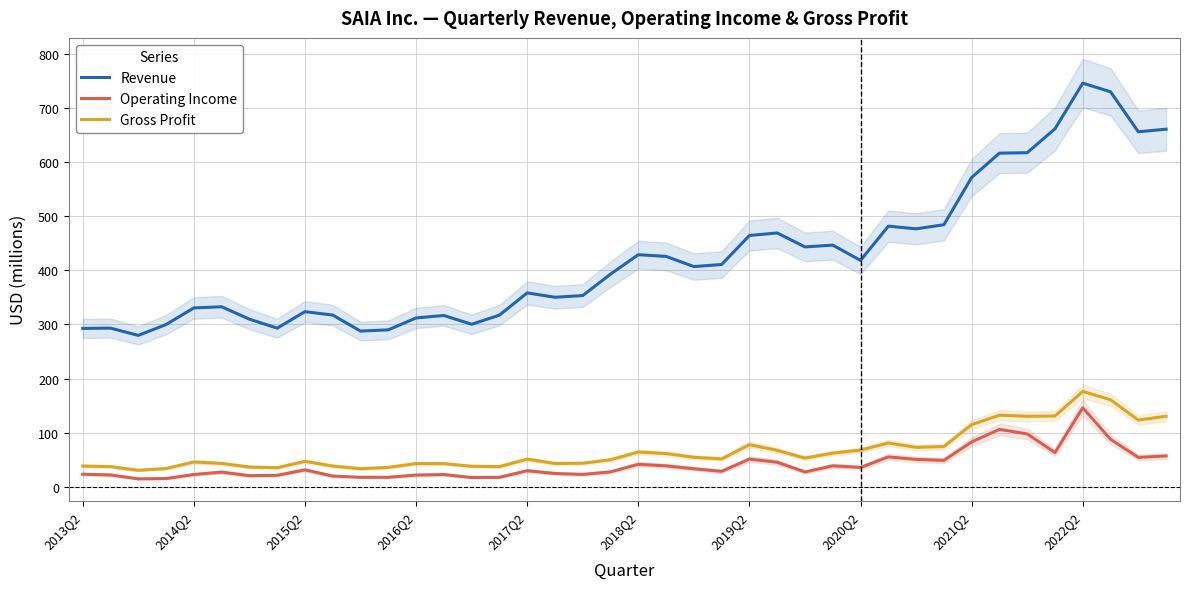

Reading left to right, transcribe all the data shown in this chart.

Revenue: 292.6	293.1	279.7	299.7	330.4	332.5	309.6	293.0	323.5	317.2	287.6	289.9	311.9	316.4	300.2	317.0	358.2	350.1	353.3	392.8	428.7	425.6	406.8	410.6	464.2	468.9	443.1	446.4	418.1	481.4	476.5	484.1	571.3	616.2	617.1	661.2	745.6	729.6	655.7	660.5
Operating Income: 23.3	21.9	14.7	15.2	22.7	27.1	20.6	21.2	31.3	19.8	17.6	17.6	21.7	22.6	17.2	17.5	29.7	24.6	22.9	27.6	41.6	38.7	33.3	28.6	51.2	45.4	27.4	38.8	35.7	55.2	50.6	48.7	82.9	106.1	97.7	63.3	146.0	87.7	54.3	57.0
Gross Profit: 38.4	37.3	30.5	33.7	45.9	43.2	36.5	35.2	47.1	38.4	33.4	35.9	42.9	42.8	37.9	37.3	51.1	43.1	43.6	49.9	64.2	61.4	54.5	51.5	77.9	67.3	53.0	62.2	67.9	80.9	72.9	74.3	114.7	132.4	130.3	130.8	176.2	160.7	123.3	130.3